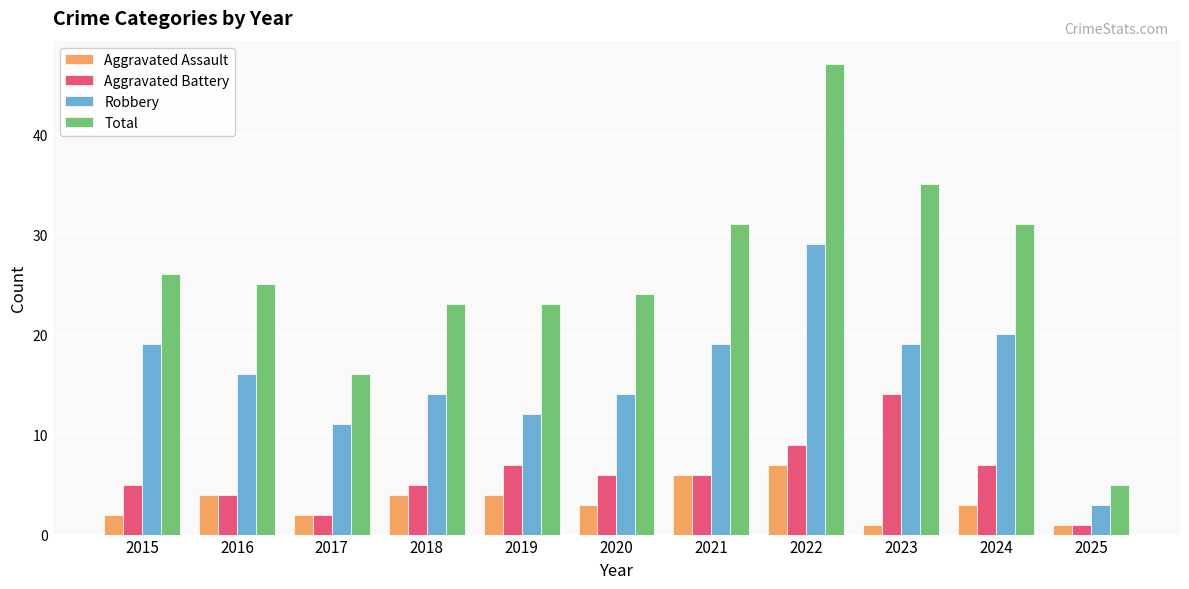

What is the maximum value shown in the chart?

47